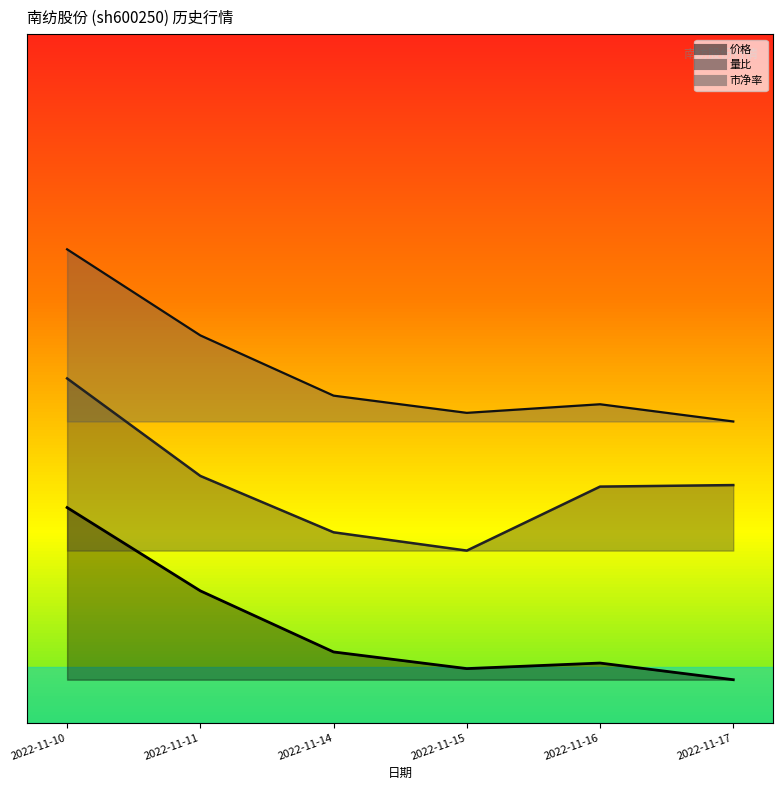

True or false: 市净率 and 价格 cross at least once.

False